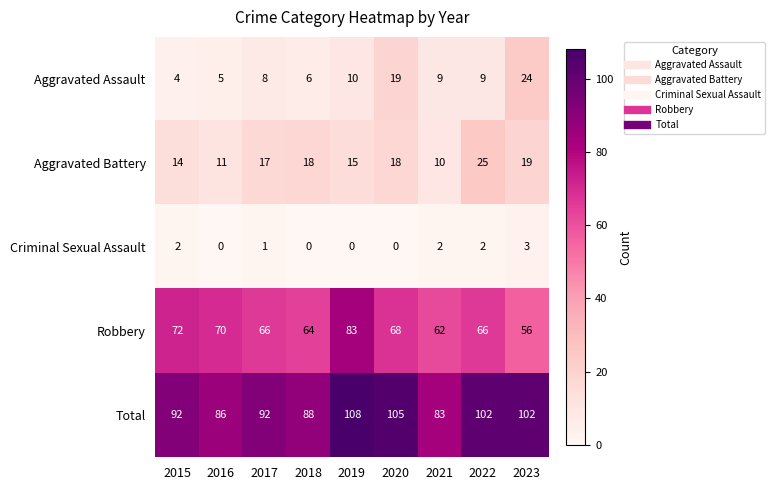

What is the greatest value displayed?

108